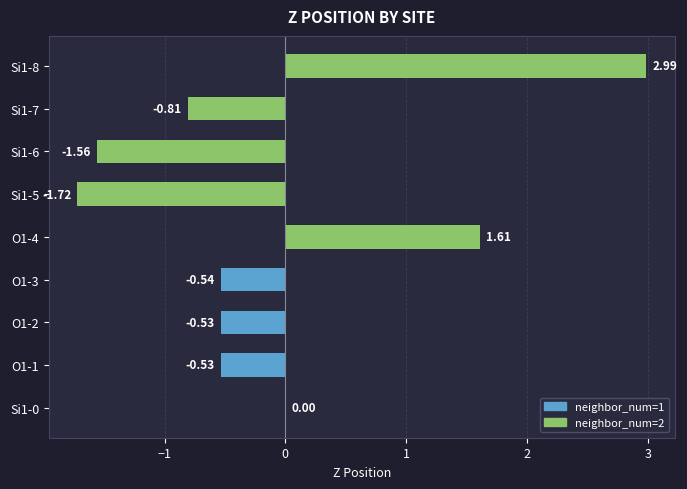

What is the sum of all values?

-1.1